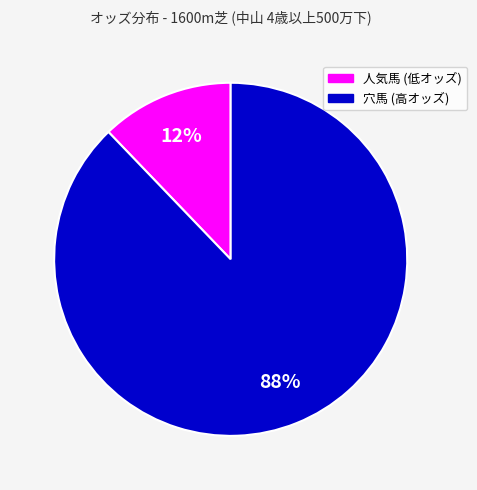

To the nearest percent, what is the difference between the largest and smallest slice percentages?

76%